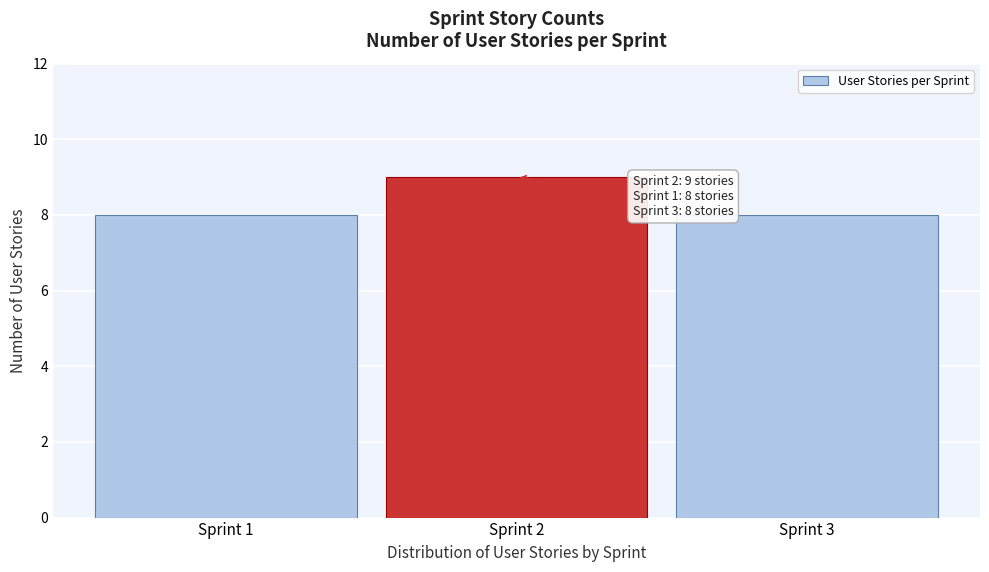

Reading left to right, transcribe all the data shown in this chart.

8	9	8